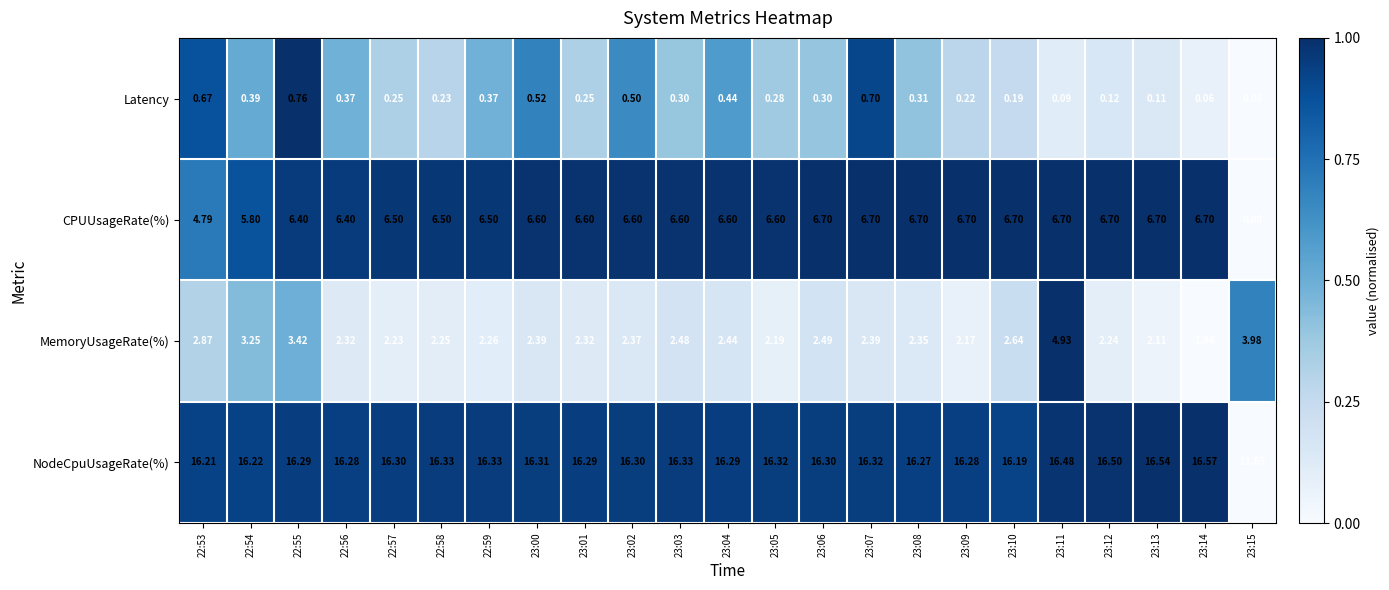

What is the spread (max minus min) of values at 22:56?

15.9